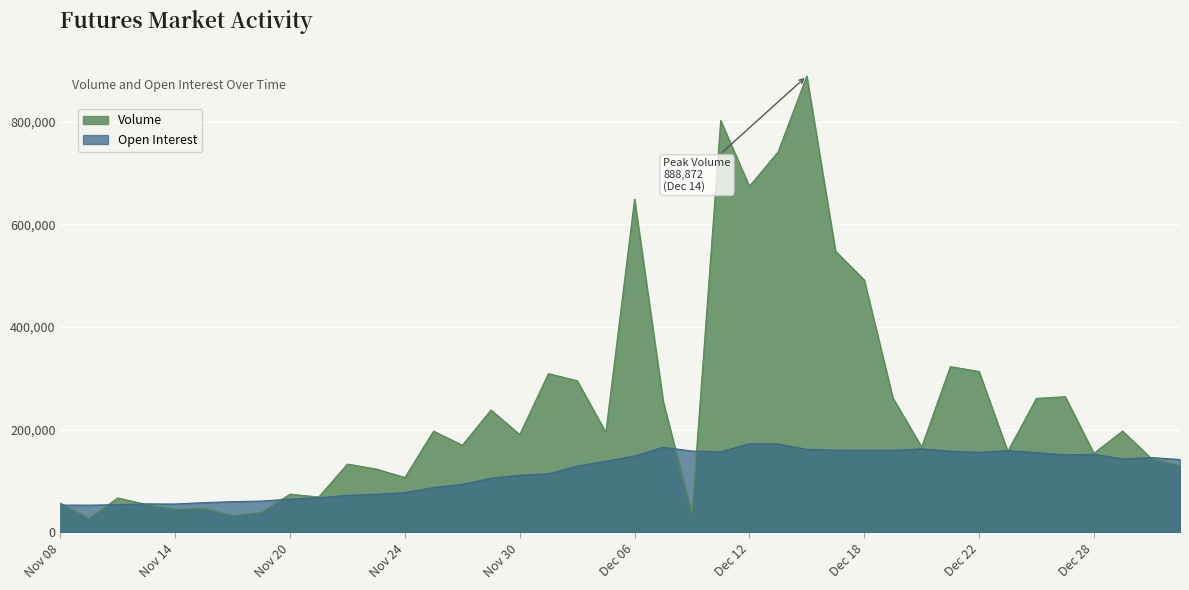

The value of Open Interest at Nov 13 is 55395. True or false?

True